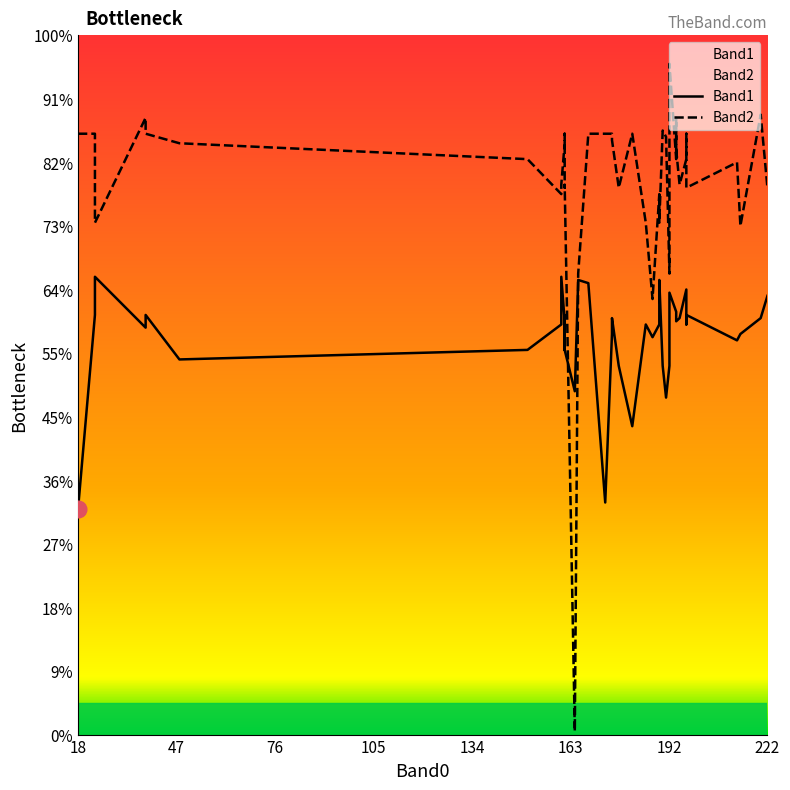

Rank the series by their maximum value, from lowest to highest.

Band1, Band2